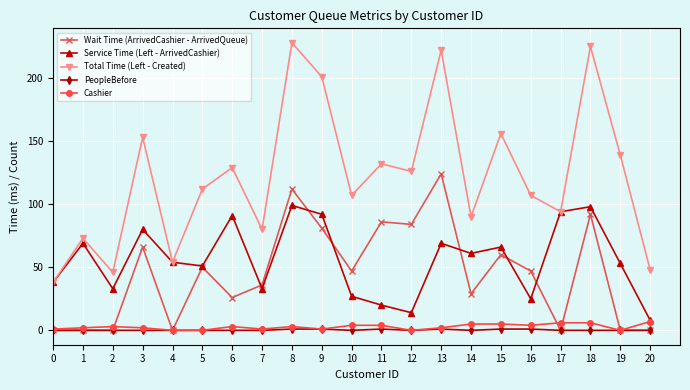

The PeopleBefore series shows 0 at 19. True or false?

True